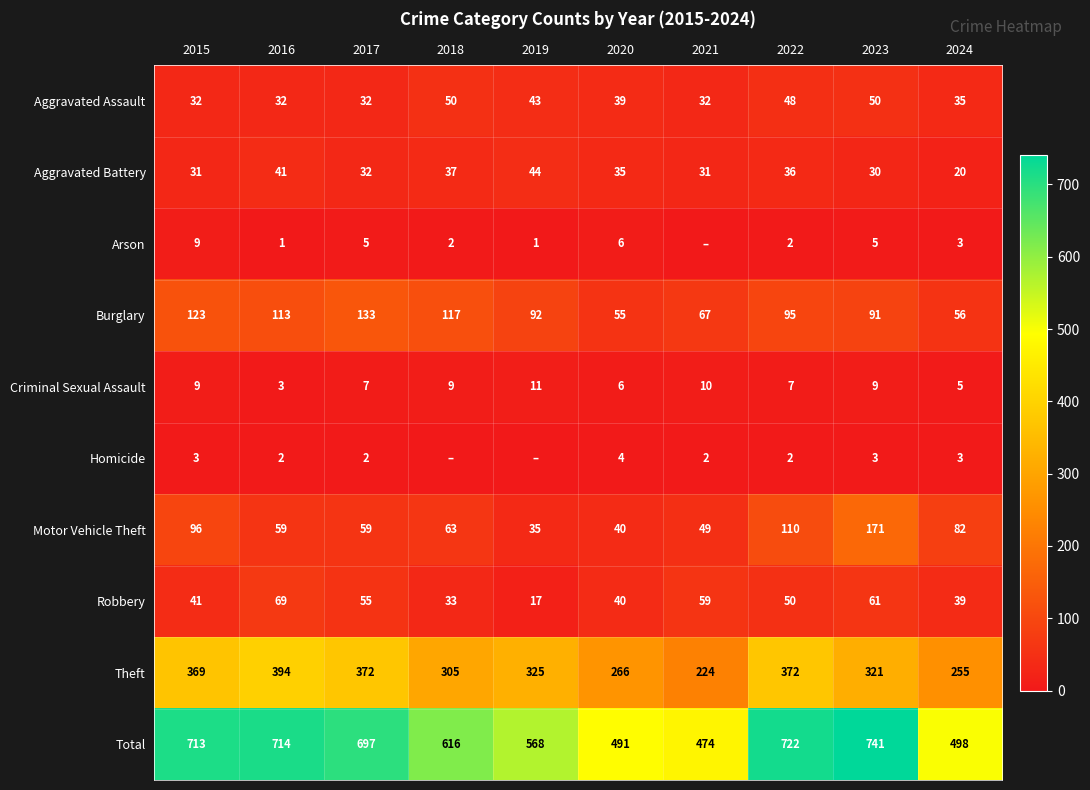

What is the maximum value shown in the chart?

741